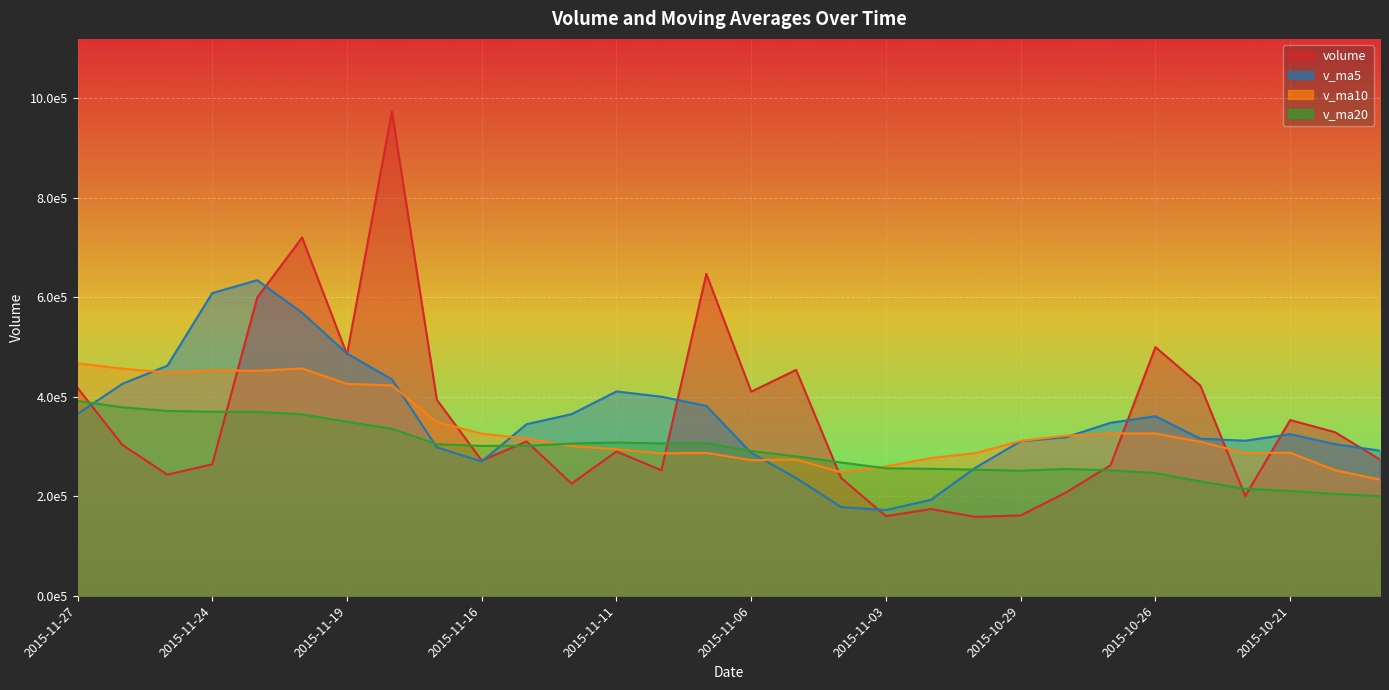

What is the sum of the v_ma5 values at 2015-11-10 and 2015-11-19?

886612.1